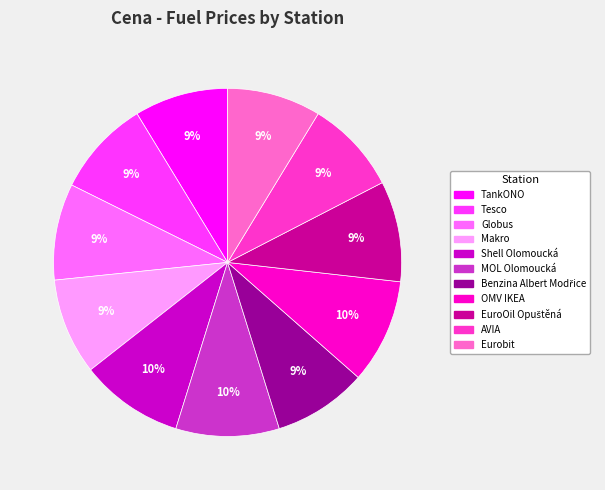

Approximately how many times larger is the value at Tesco compared to Globus?

1.0